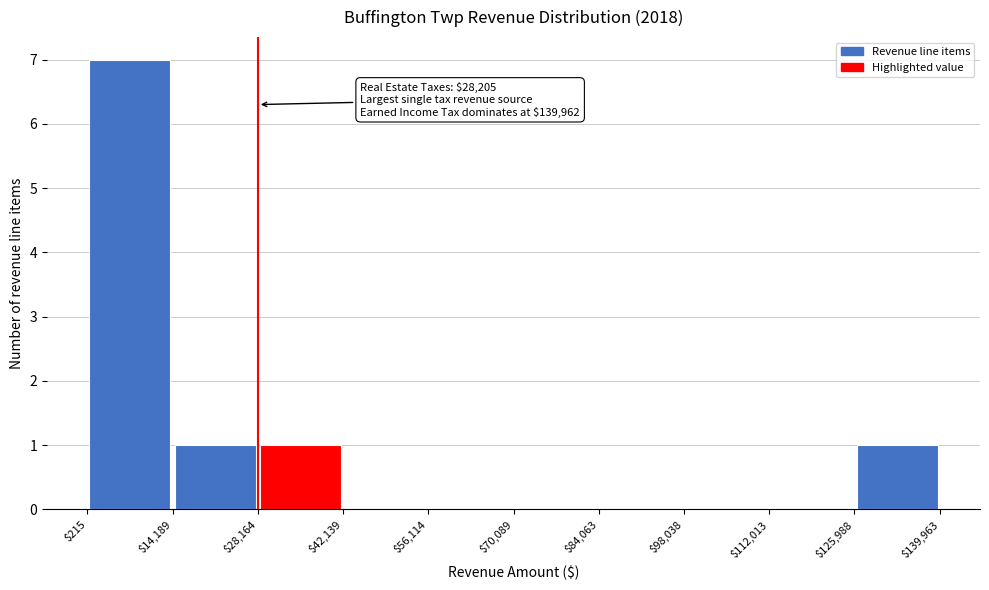

Which range on the x-axis has the tallest bar?

$215 to $14,189